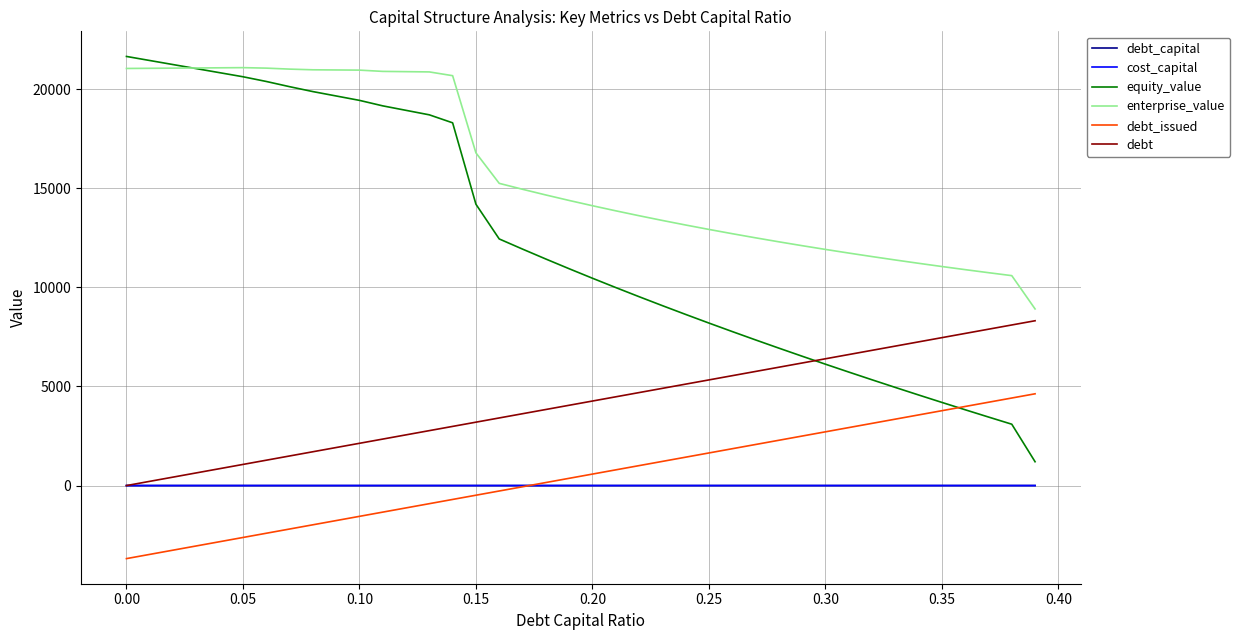

Which series has the largest total across all categories?

enterprise_value